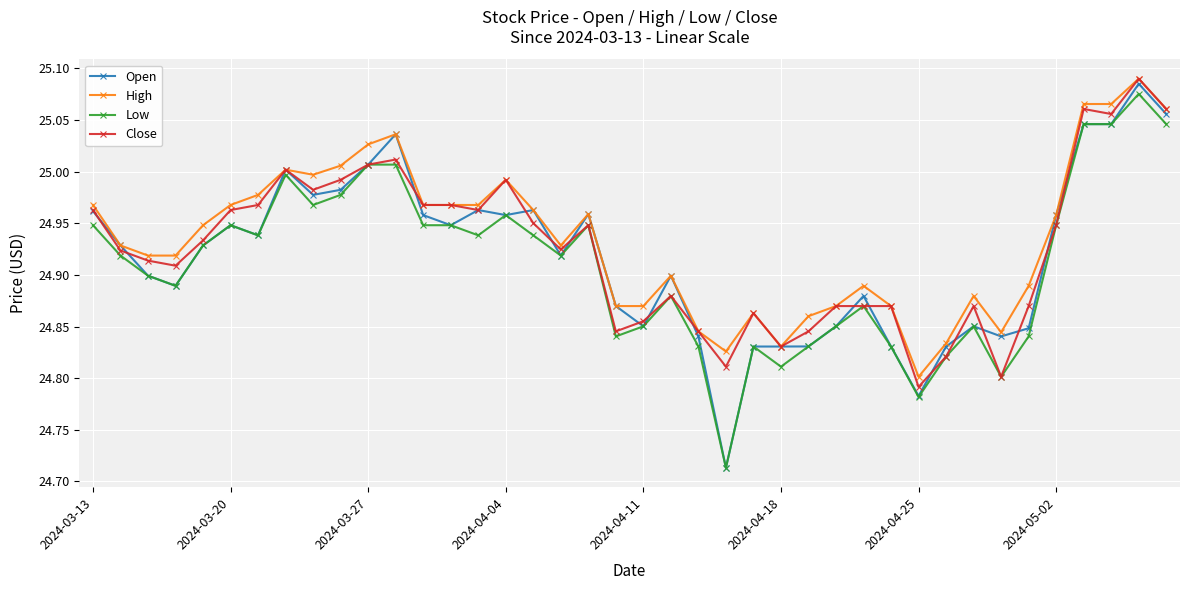

True or false: Low has more than 1 points higher than both neighbors.

True